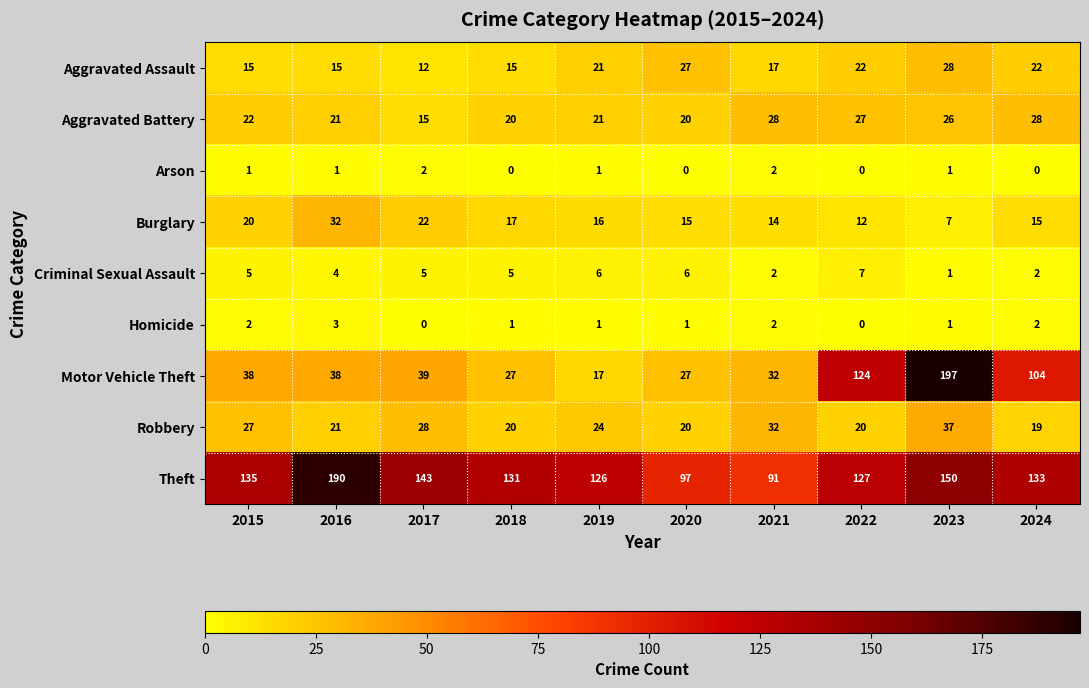

At which label does Burglary reach its peak?

2016